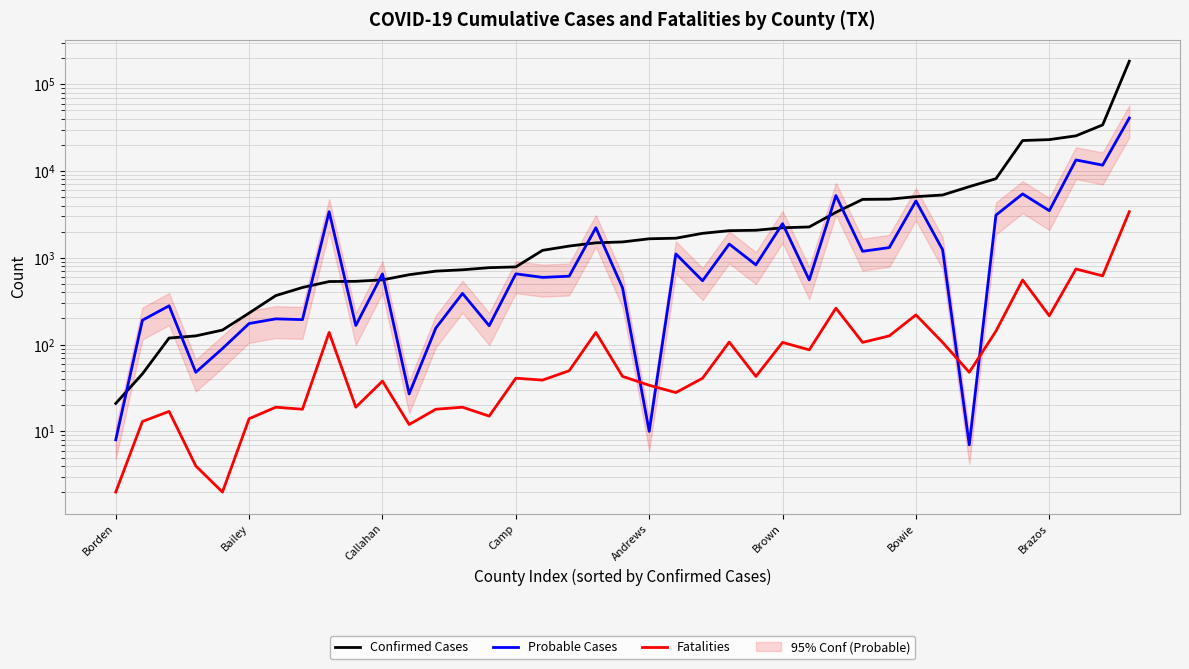

Which series has the widest spread of values?

Confirmed Cases